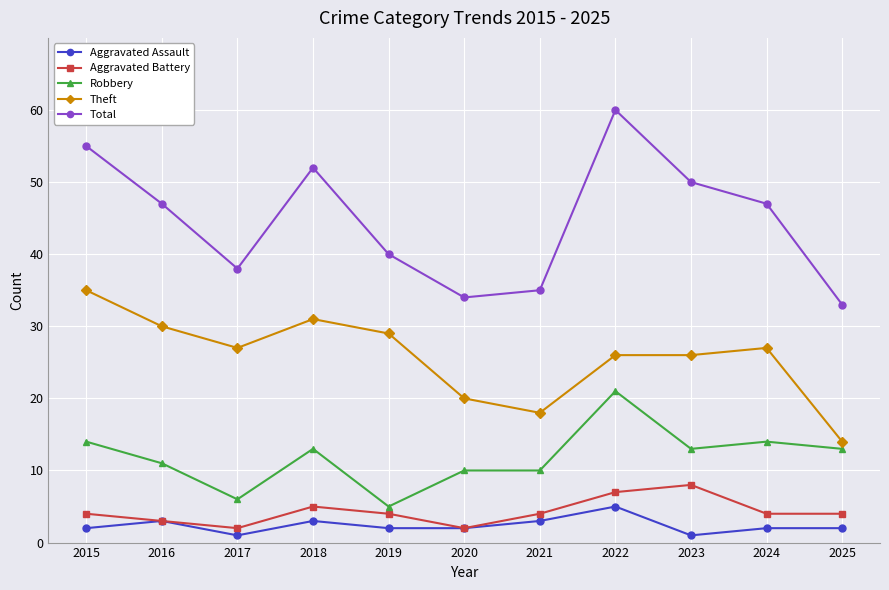

At which label does Aggravated Battery reach its peak?

2023